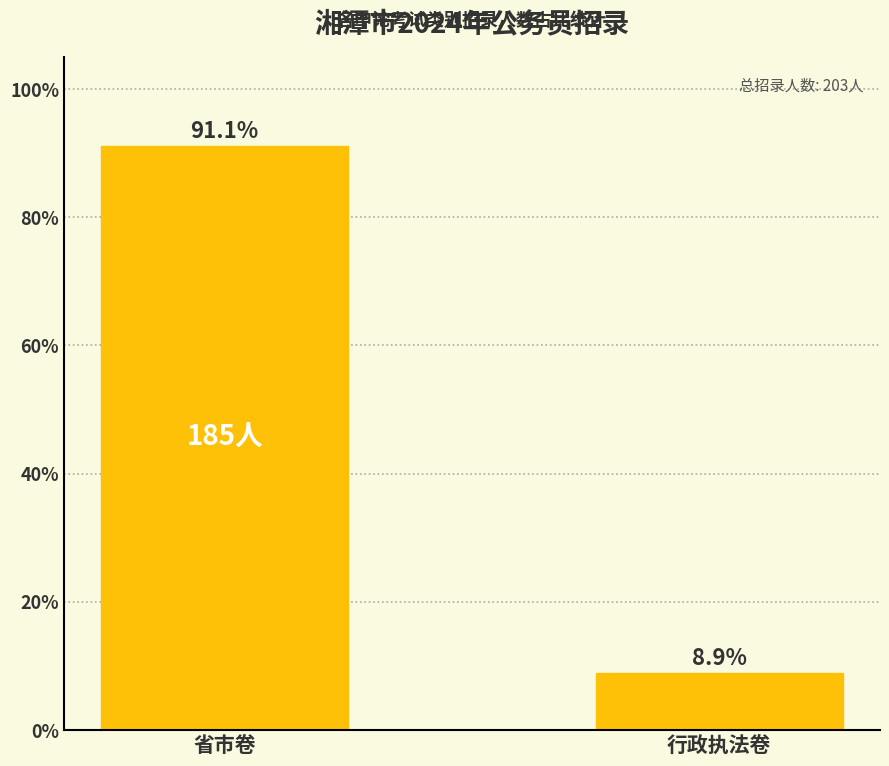

At which label does the data first exceed 91?

省市卷